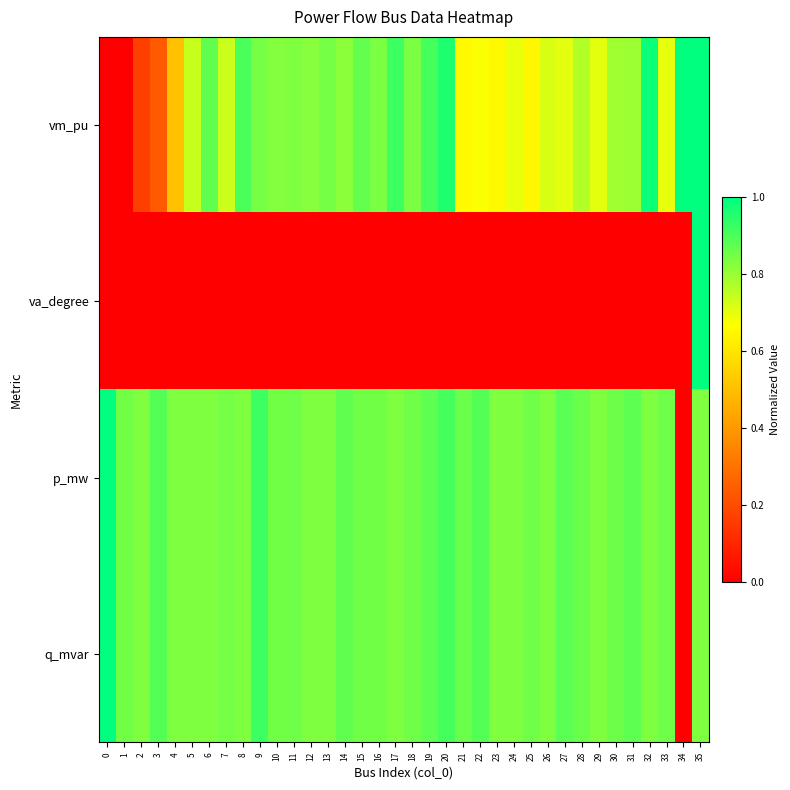

What is the spread (max minus min) of values at 34?

1.0